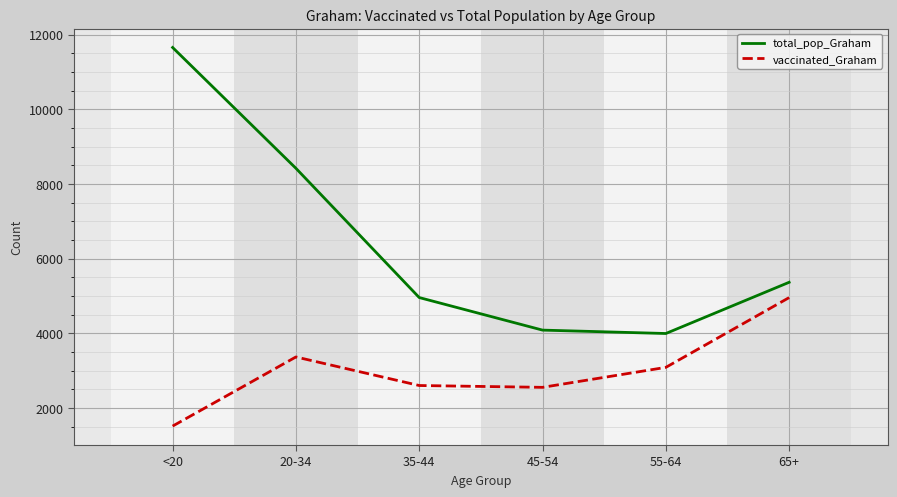

True or false: total_pop_Graham and vaccinated_Graham intersect in this chart.

False